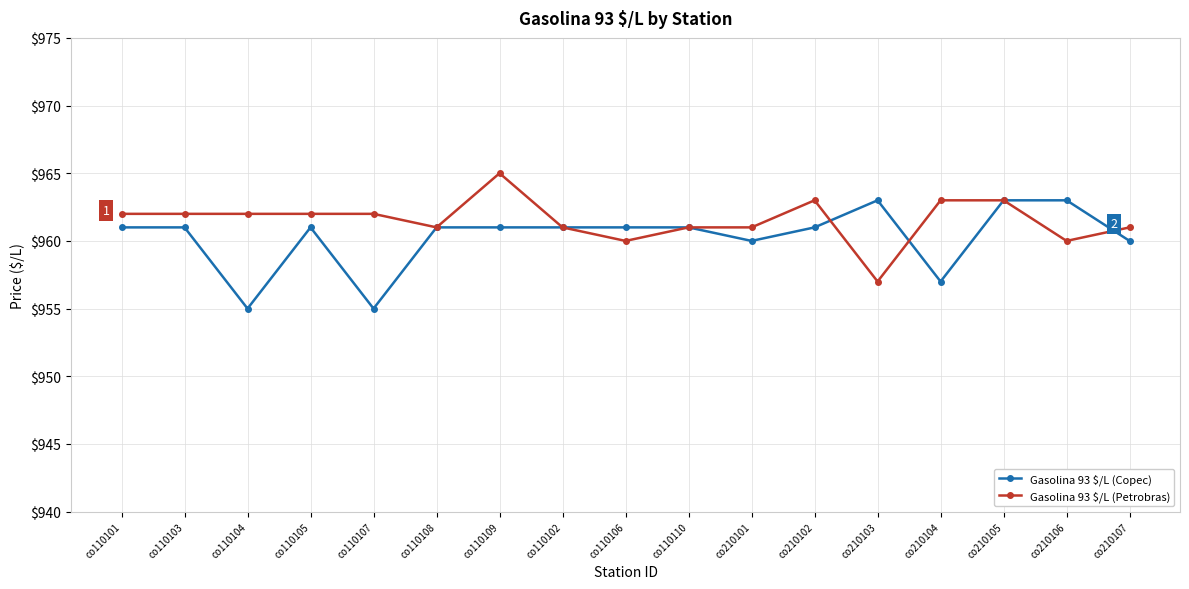

Reading left to right, transcribe all the data shown in this chart.

Gasolina 93 $/L (Copec): 961	961	955	961	955	961	961	961	961	961	960	961	963	957	963	963	960
Gasolina 93 $/L (Petrobras): 962	962	962	962	962	961	965	961	960	961	961	963	957	963	963	960	961